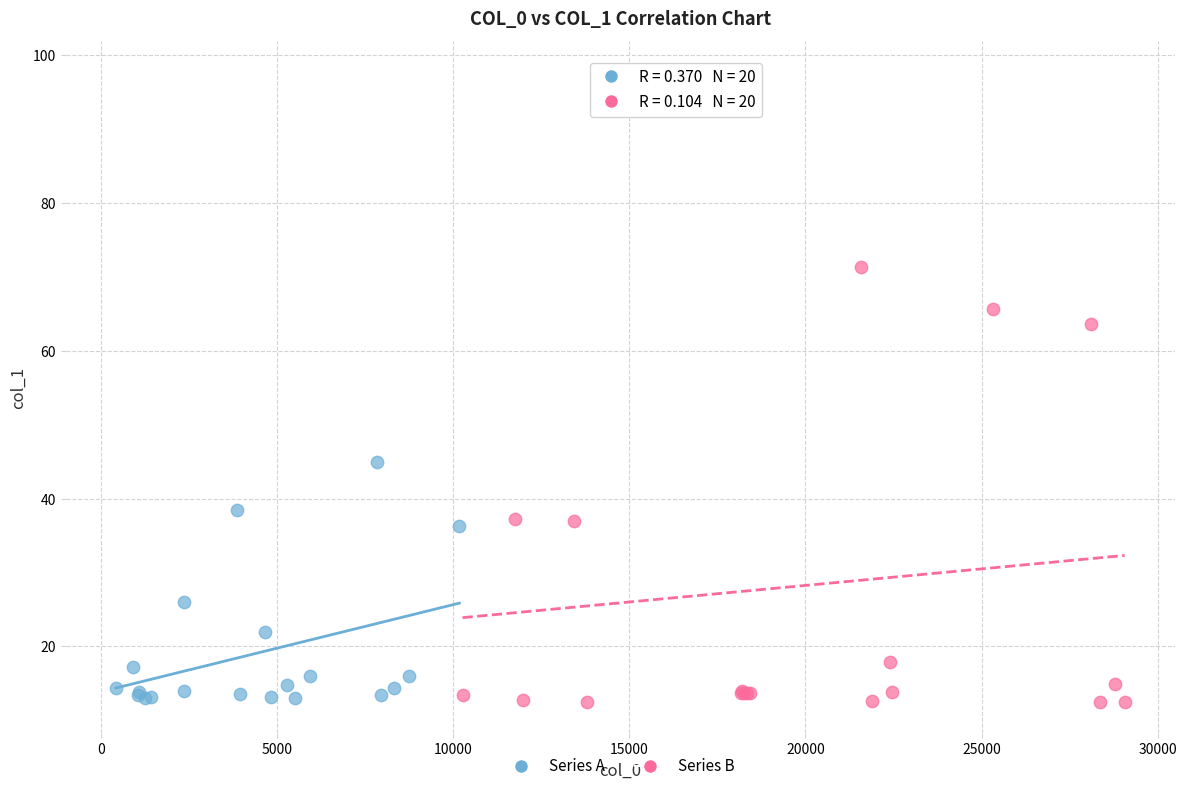

Which series reaches the maximum Y coordinate?

Series B